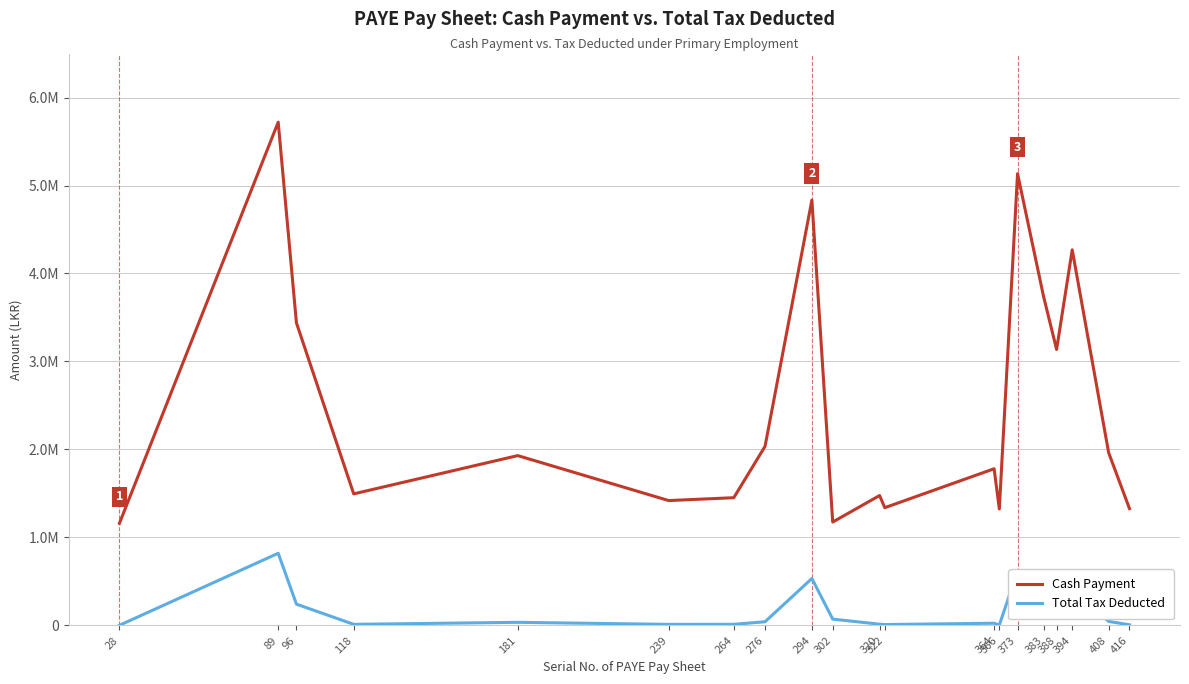

At which category is the sum across all series the highest?

89